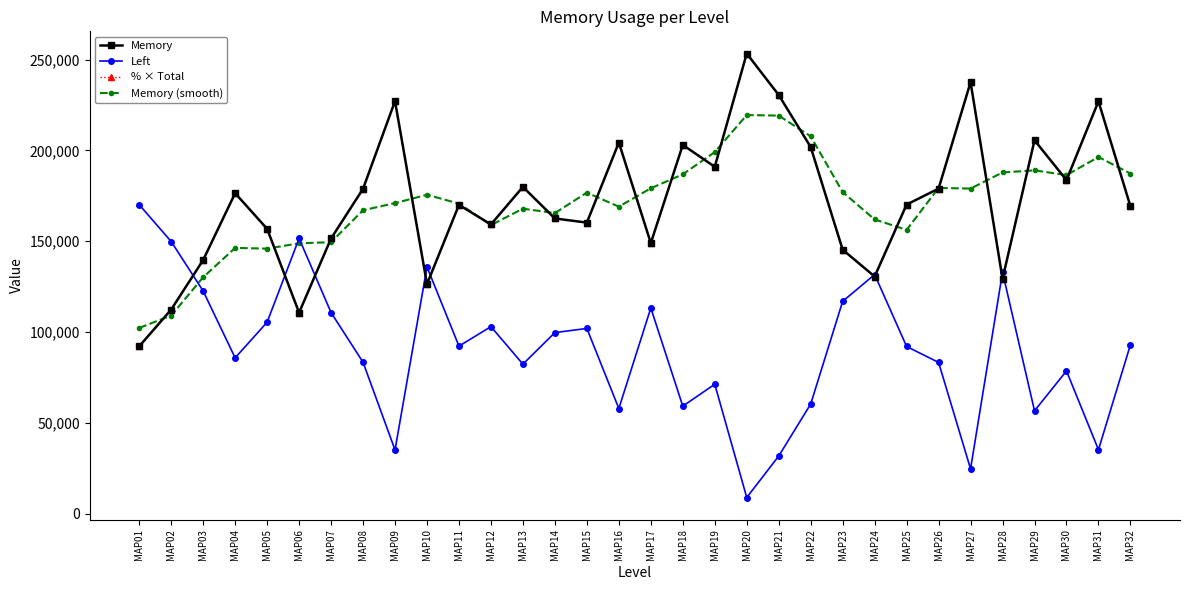

What is the average value of the % × Total series?

172291